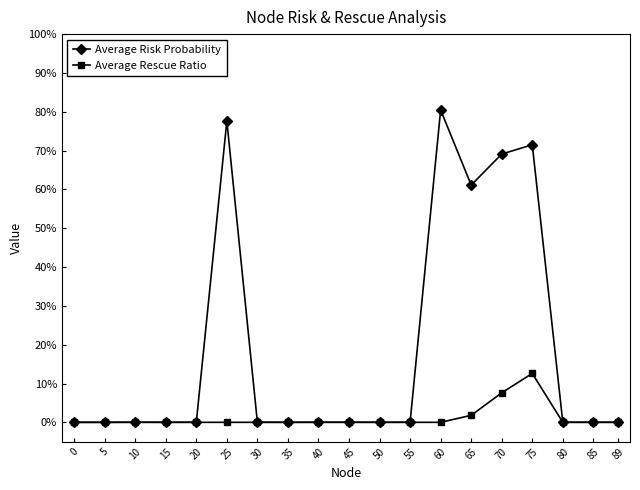

Does the chart have visible grid lines?

No